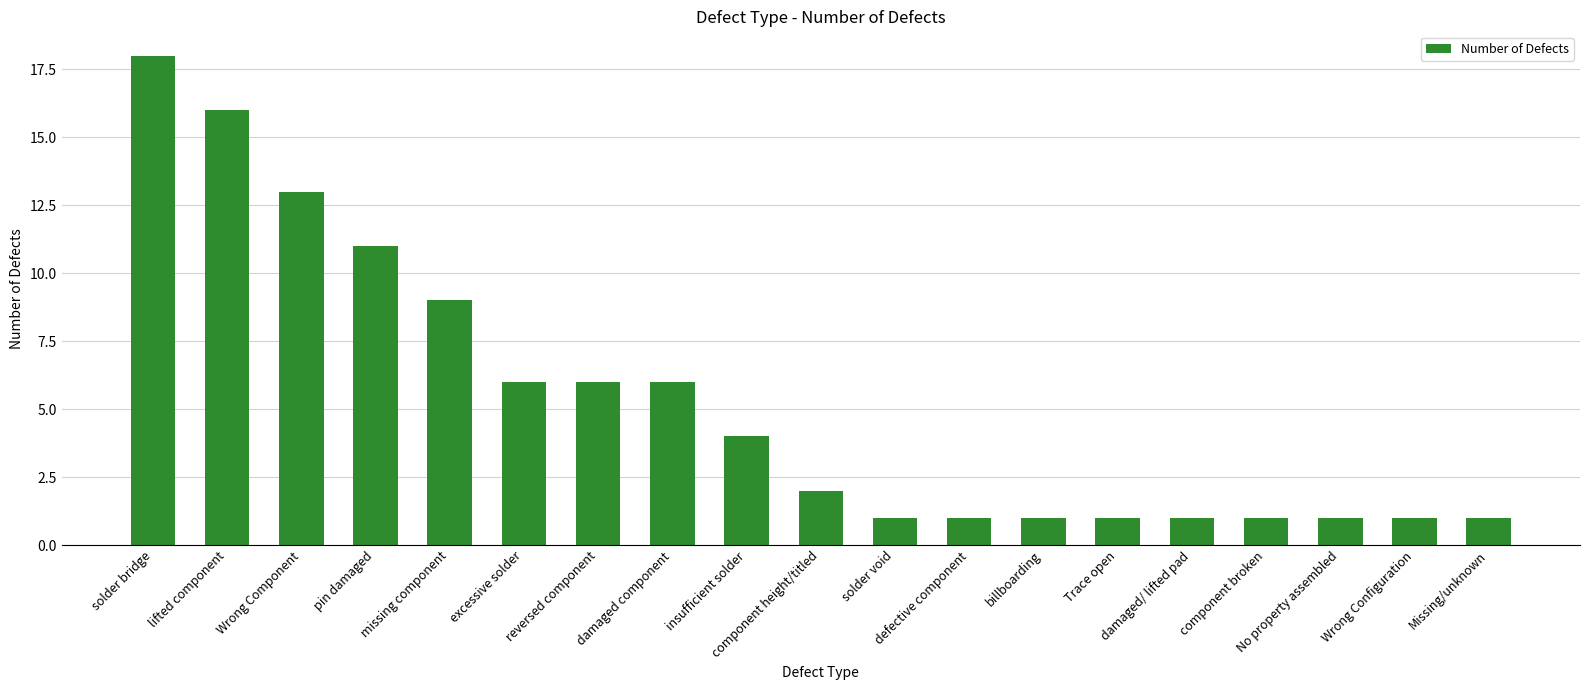

What is the difference between the maximum and minimum values?

17